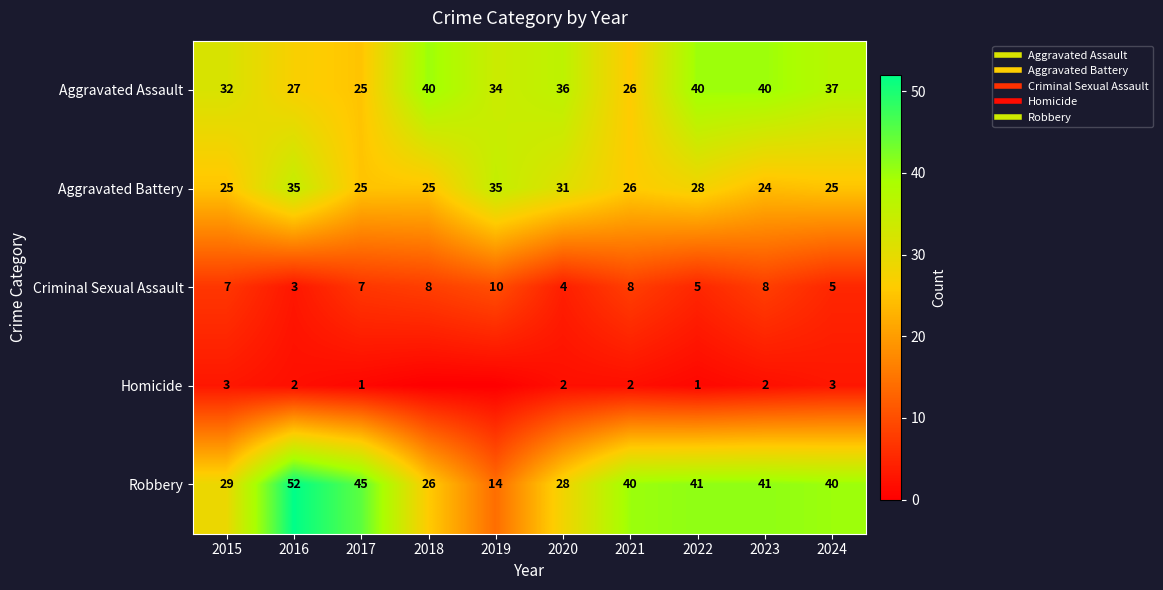

What is the sum of all Robbery values?

356